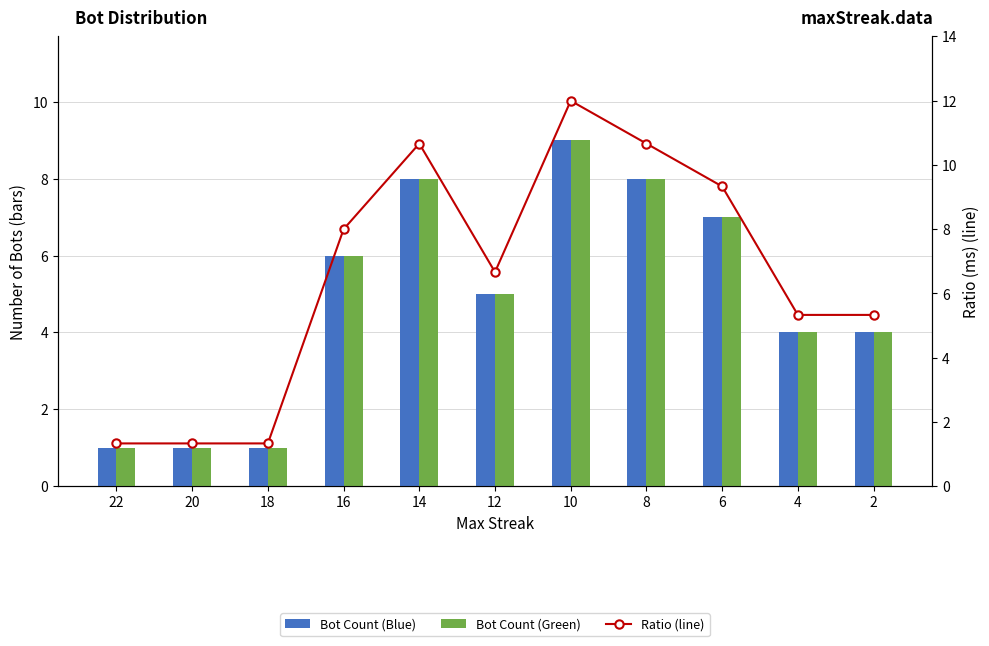

Which category has the lowest value across all series?

22